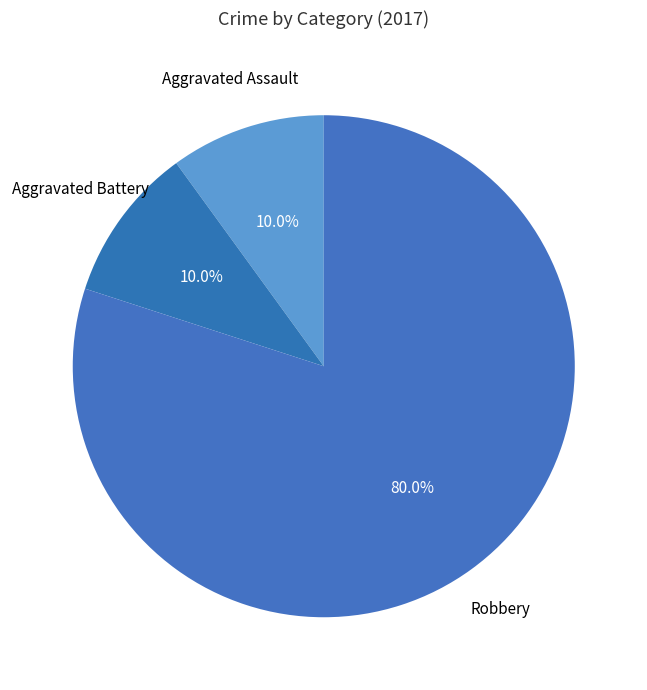

How much of the chart is everything except Aggravated Assault?

90.0%